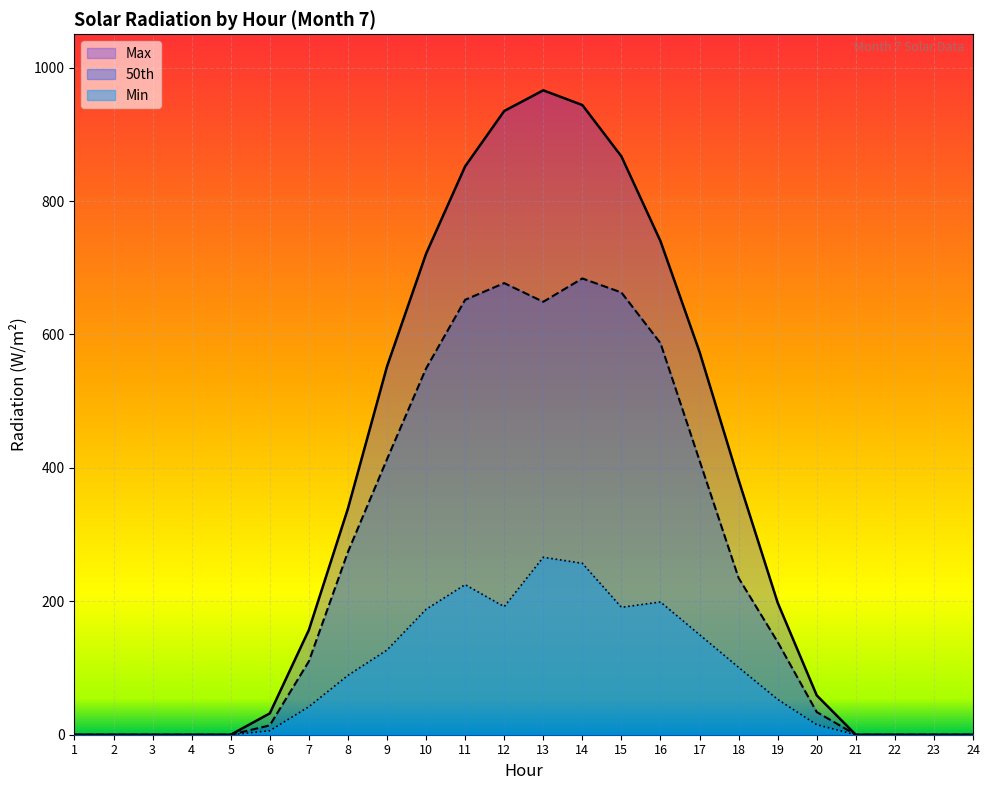

Between 1 and 5, which series saw the biggest shift?

Max